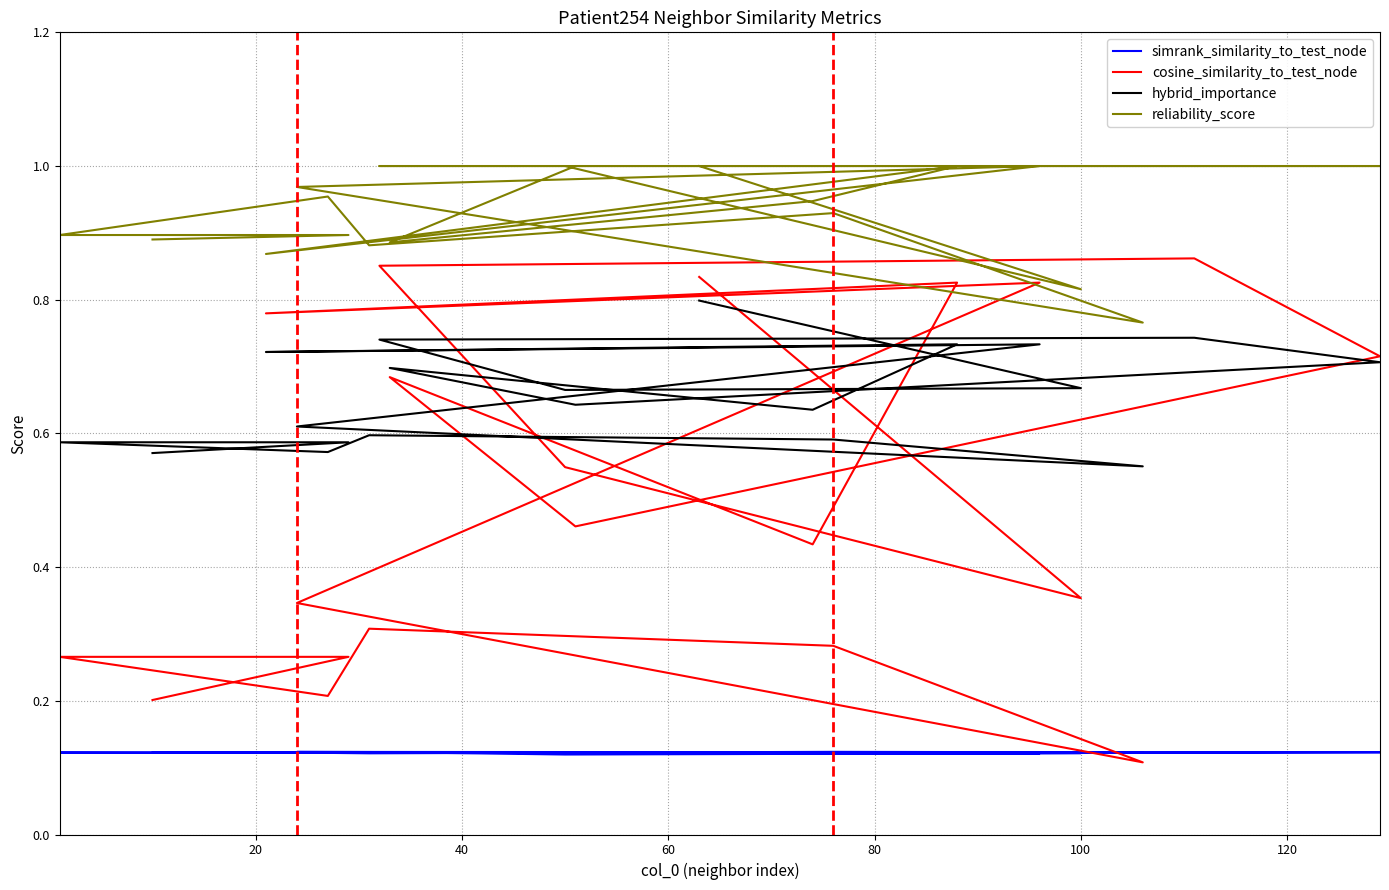

What is the lowest value of the cosine_similarity_to_test_node series?

0.1